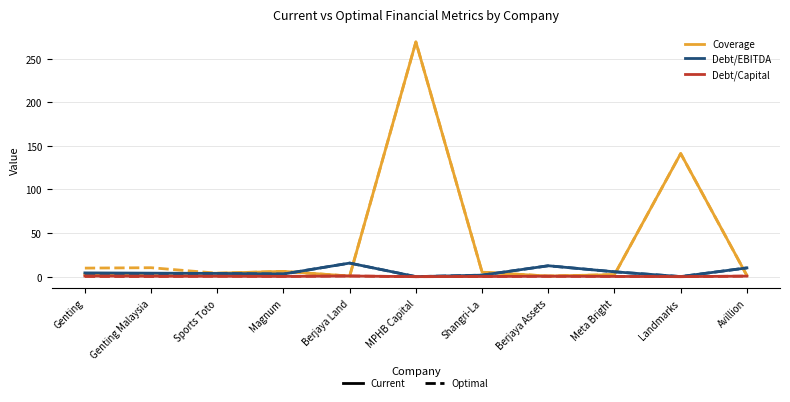

Count the number of categories in the chart.

11